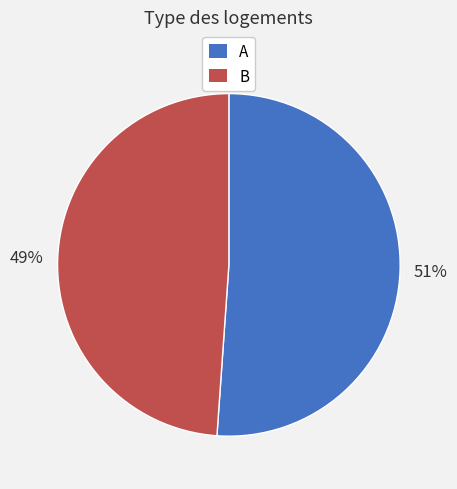

The B slice represents 49% of the pie. True or false?

True